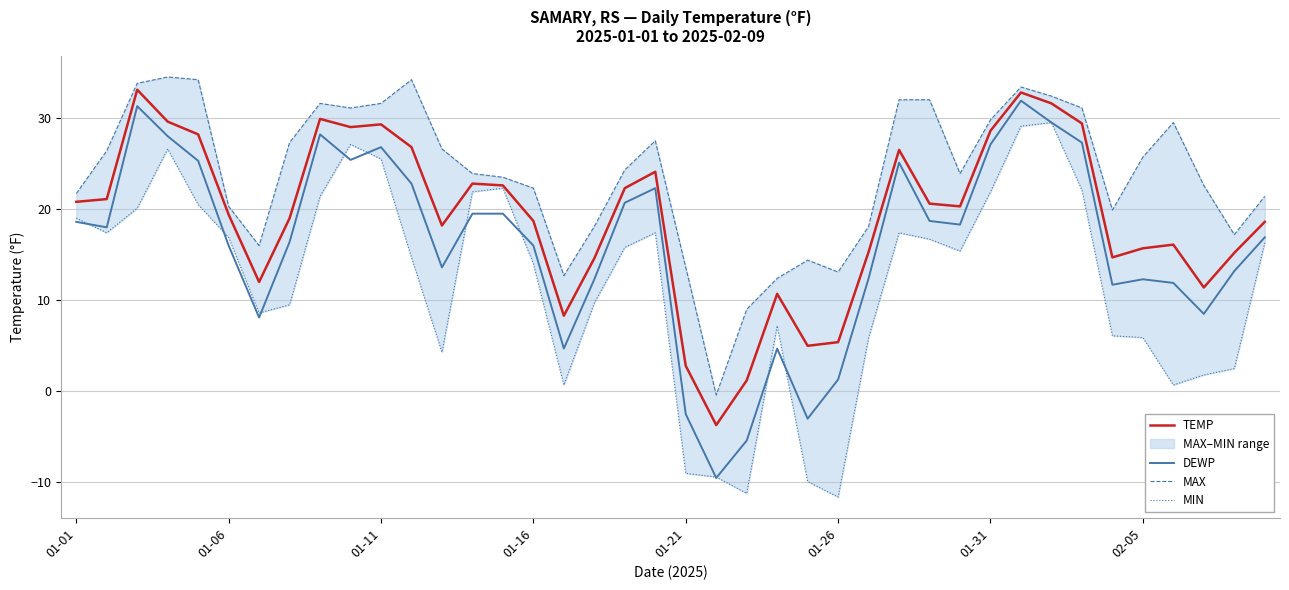

Which series has the largest total across all categories?

MAX